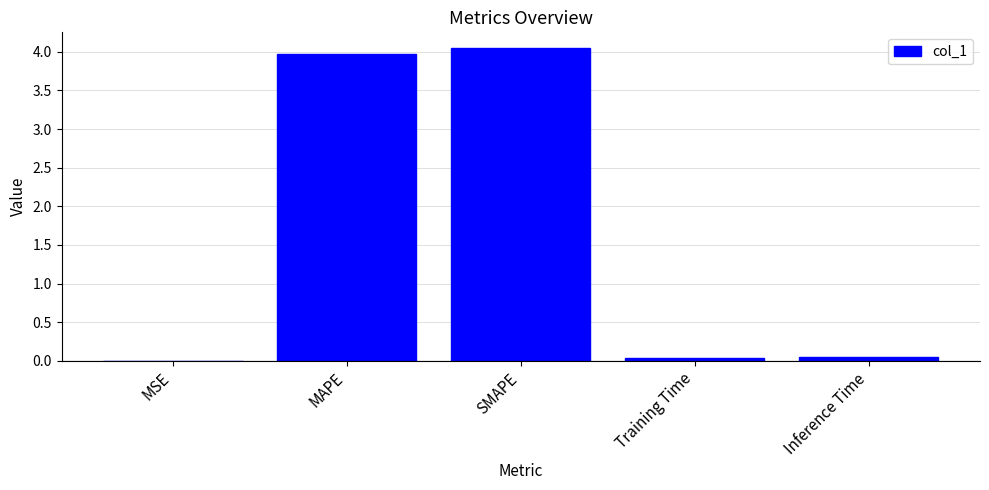

The value at SMAPE is 4.0. True or false?

True